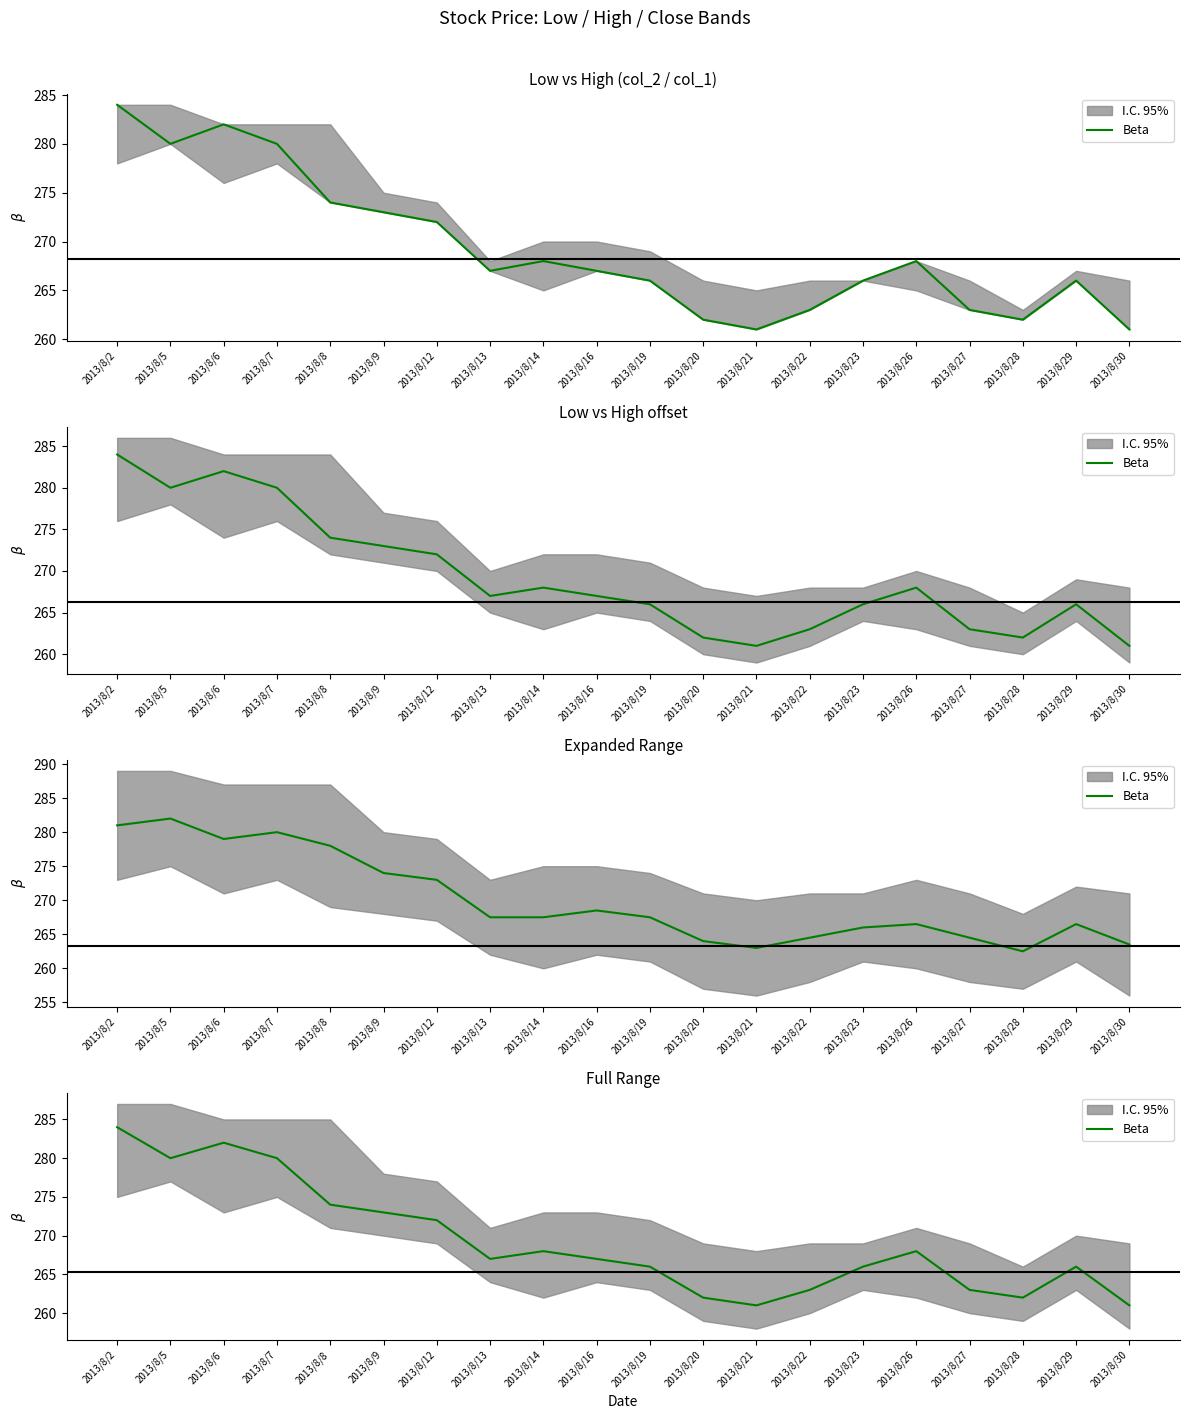

What is the difference between the second highest and minimum values?

21